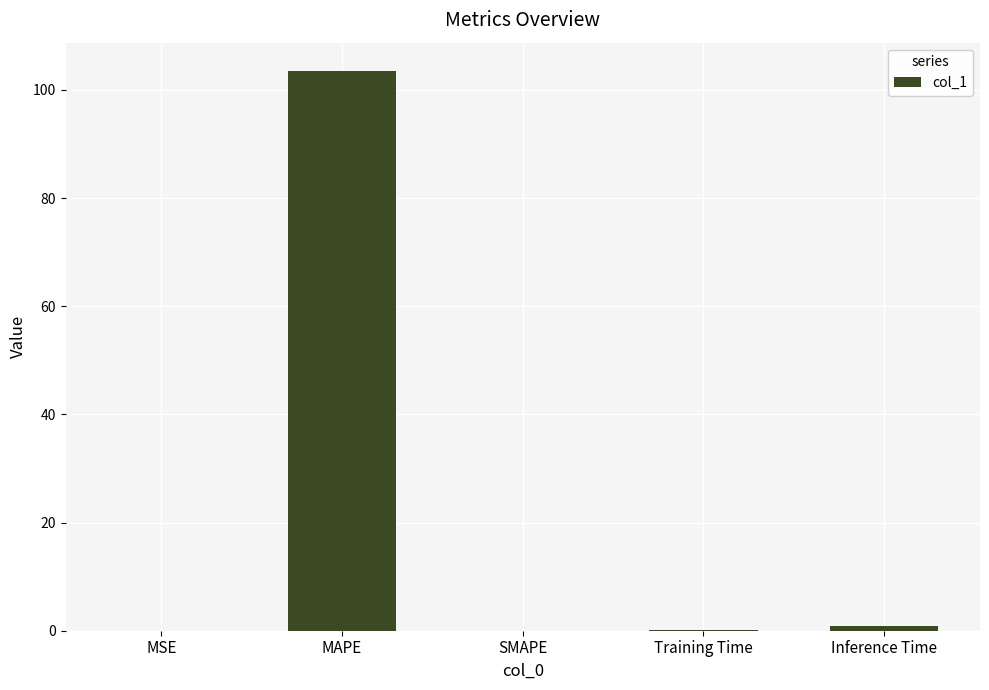

At which category does the chart reach its peak across all series?

MAPE